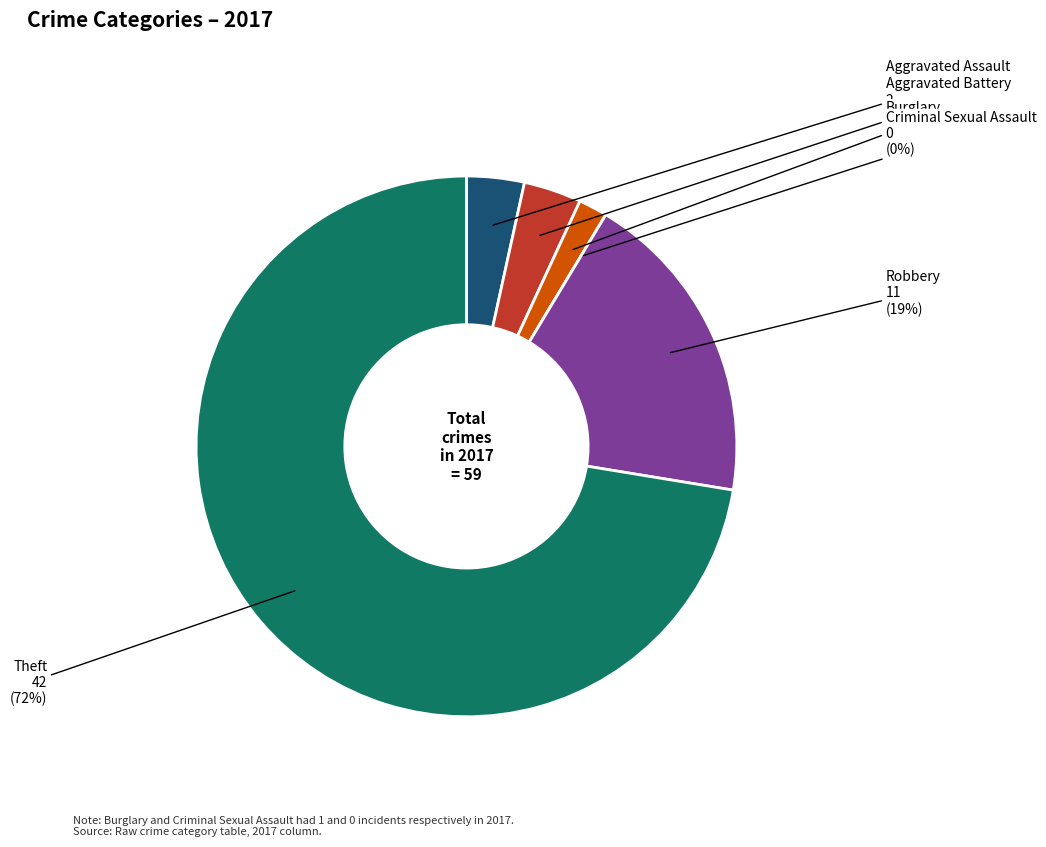

Between Theft and Aggravated Assault, which is larger?

Theft